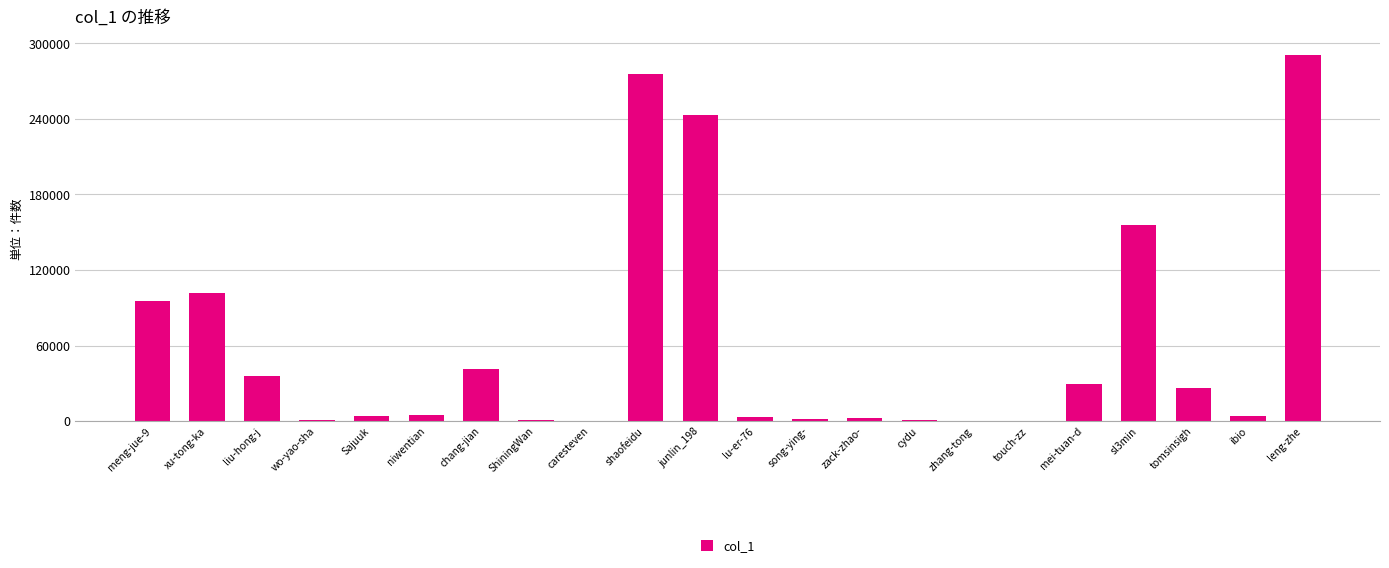

What is the change in value from junlin_198 to zhang-tong?

-243282